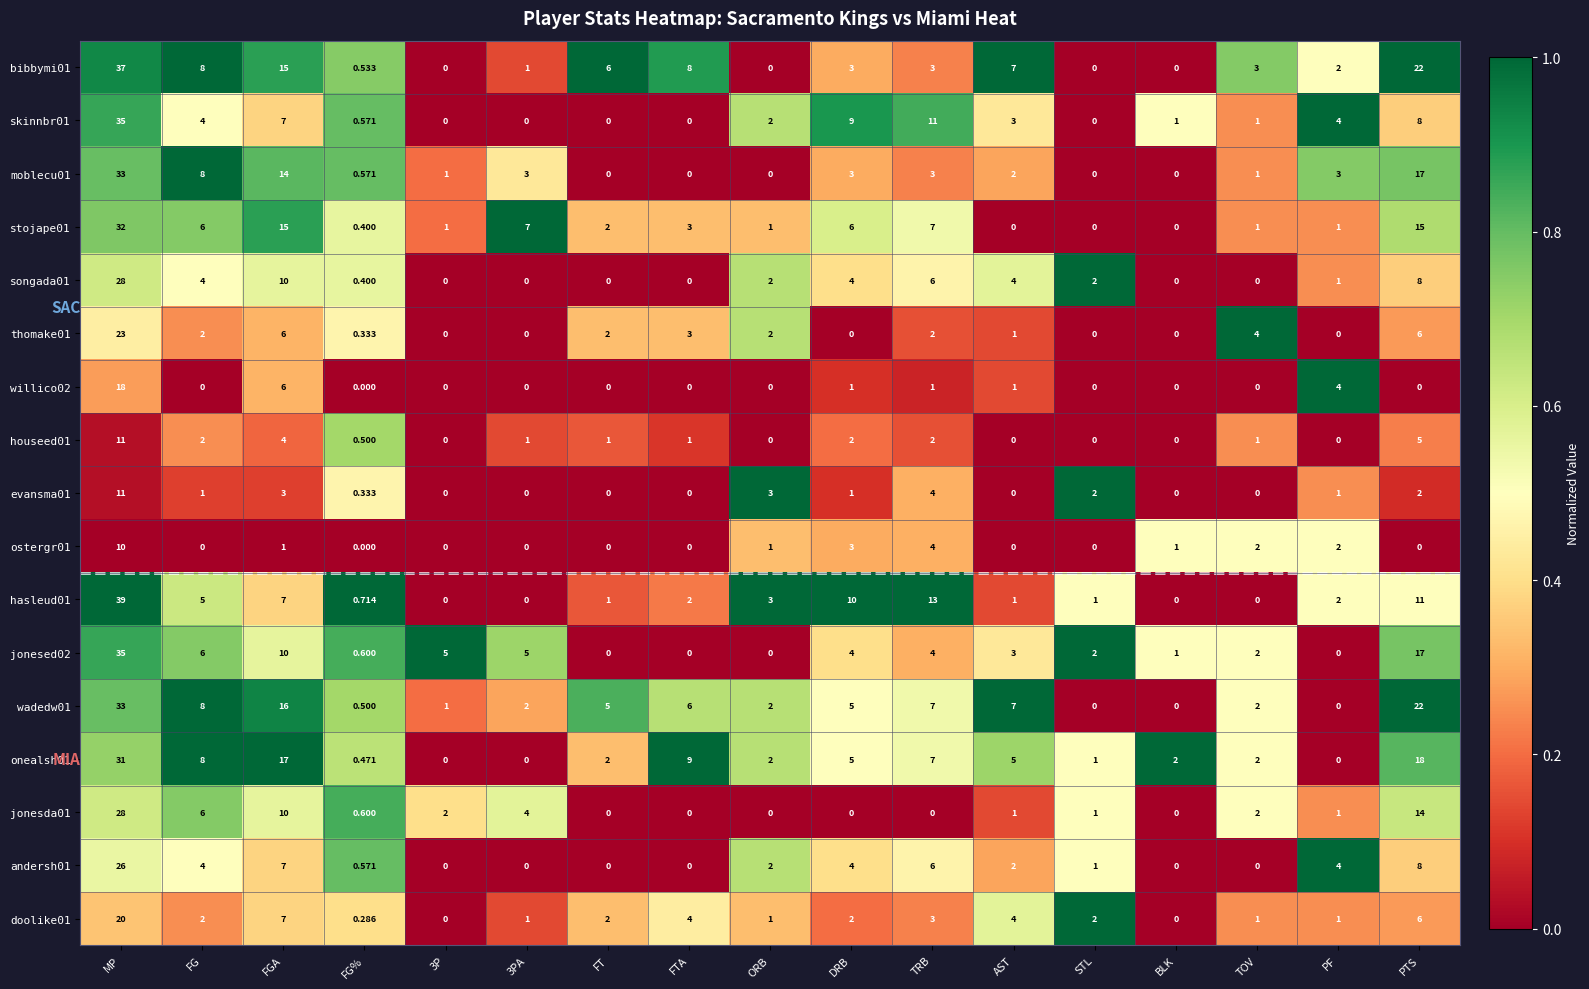

How many data points in jonesed02 are less than 3?

8